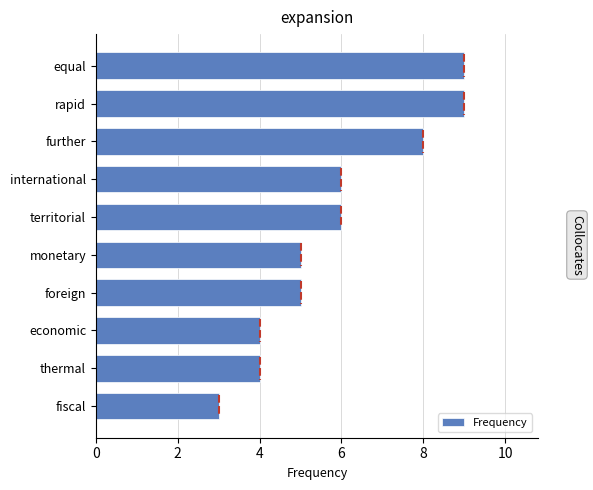

How many series are shown in this chart?

1